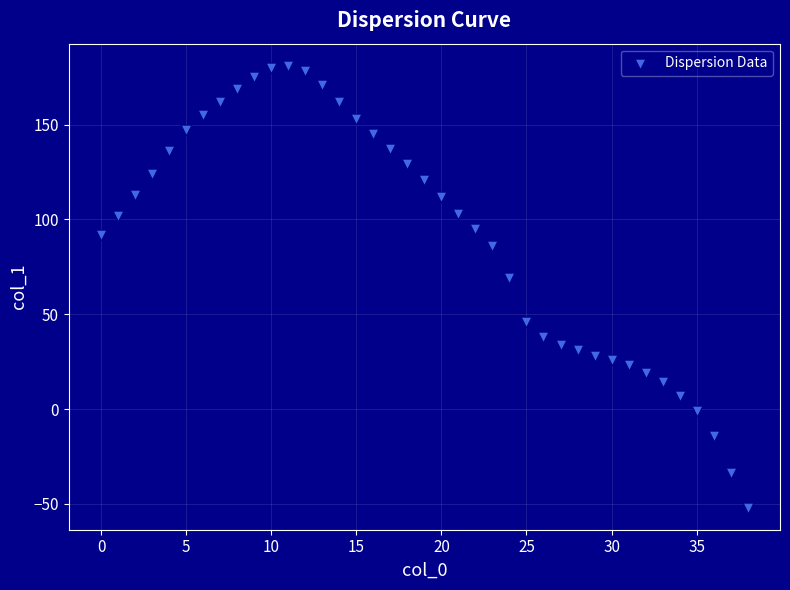

What is the range of Y values (max minus min)?

233